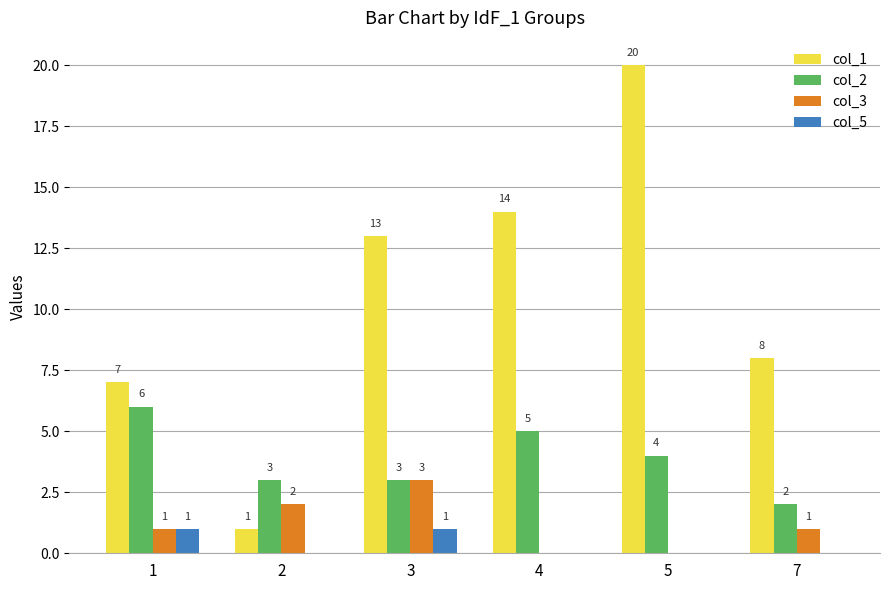

Between 5 and 7, which series saw the biggest shift?

col_1